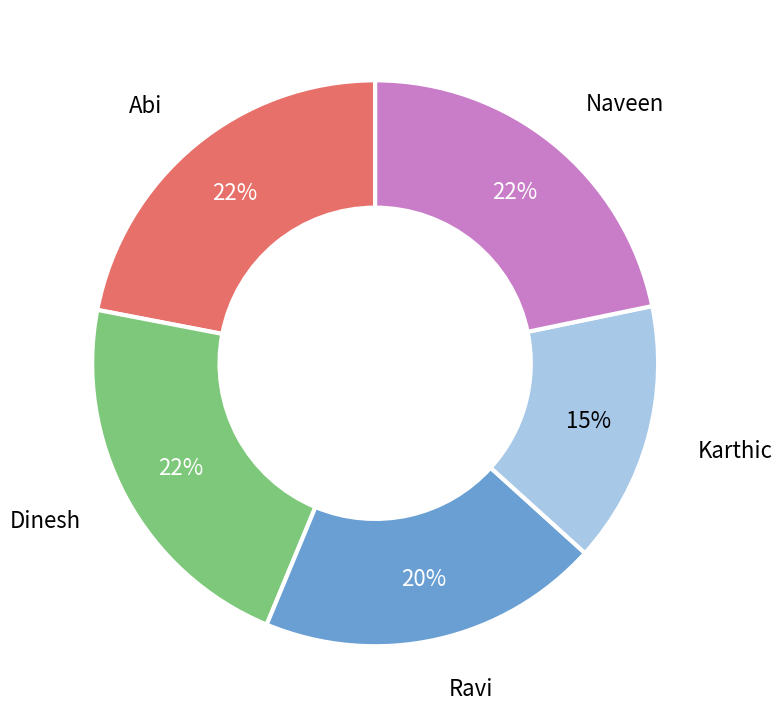

What is the smallest slice in the pie chart?

Karthic